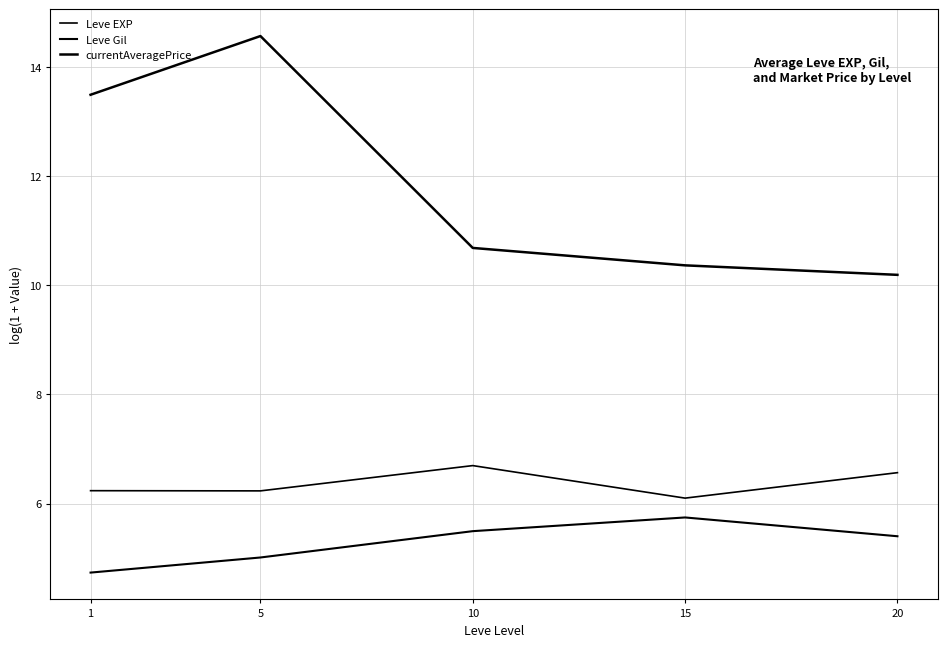

What is the value of the Leve Gil point at the 4th from the left?

5.7